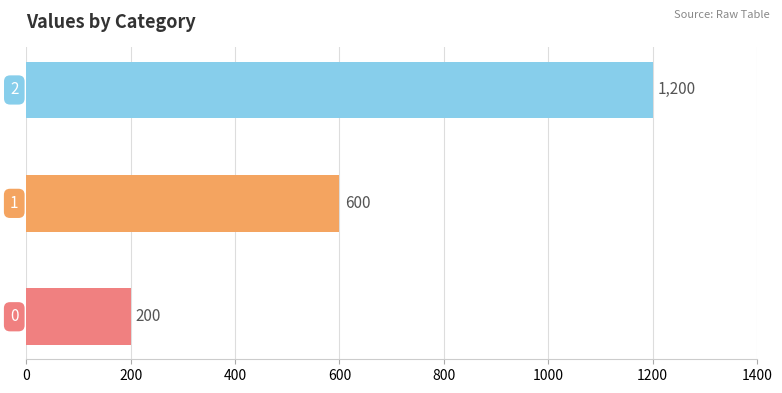

What is the sum of all values?

2000